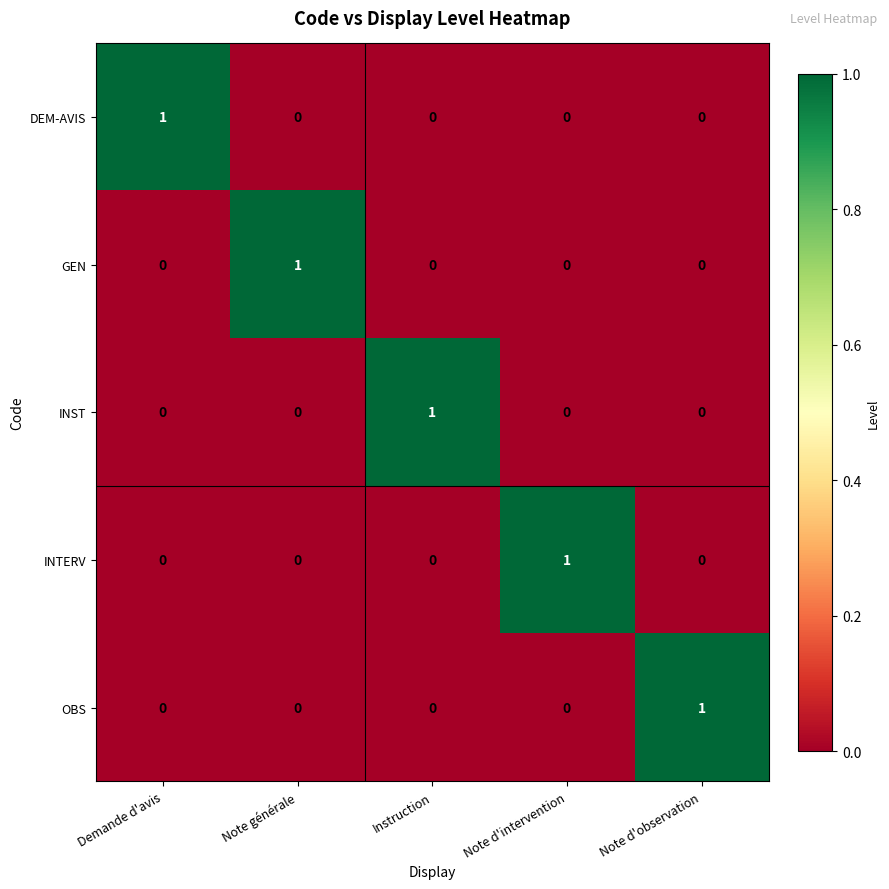

At how many categories does at least one series exceed 0?

5